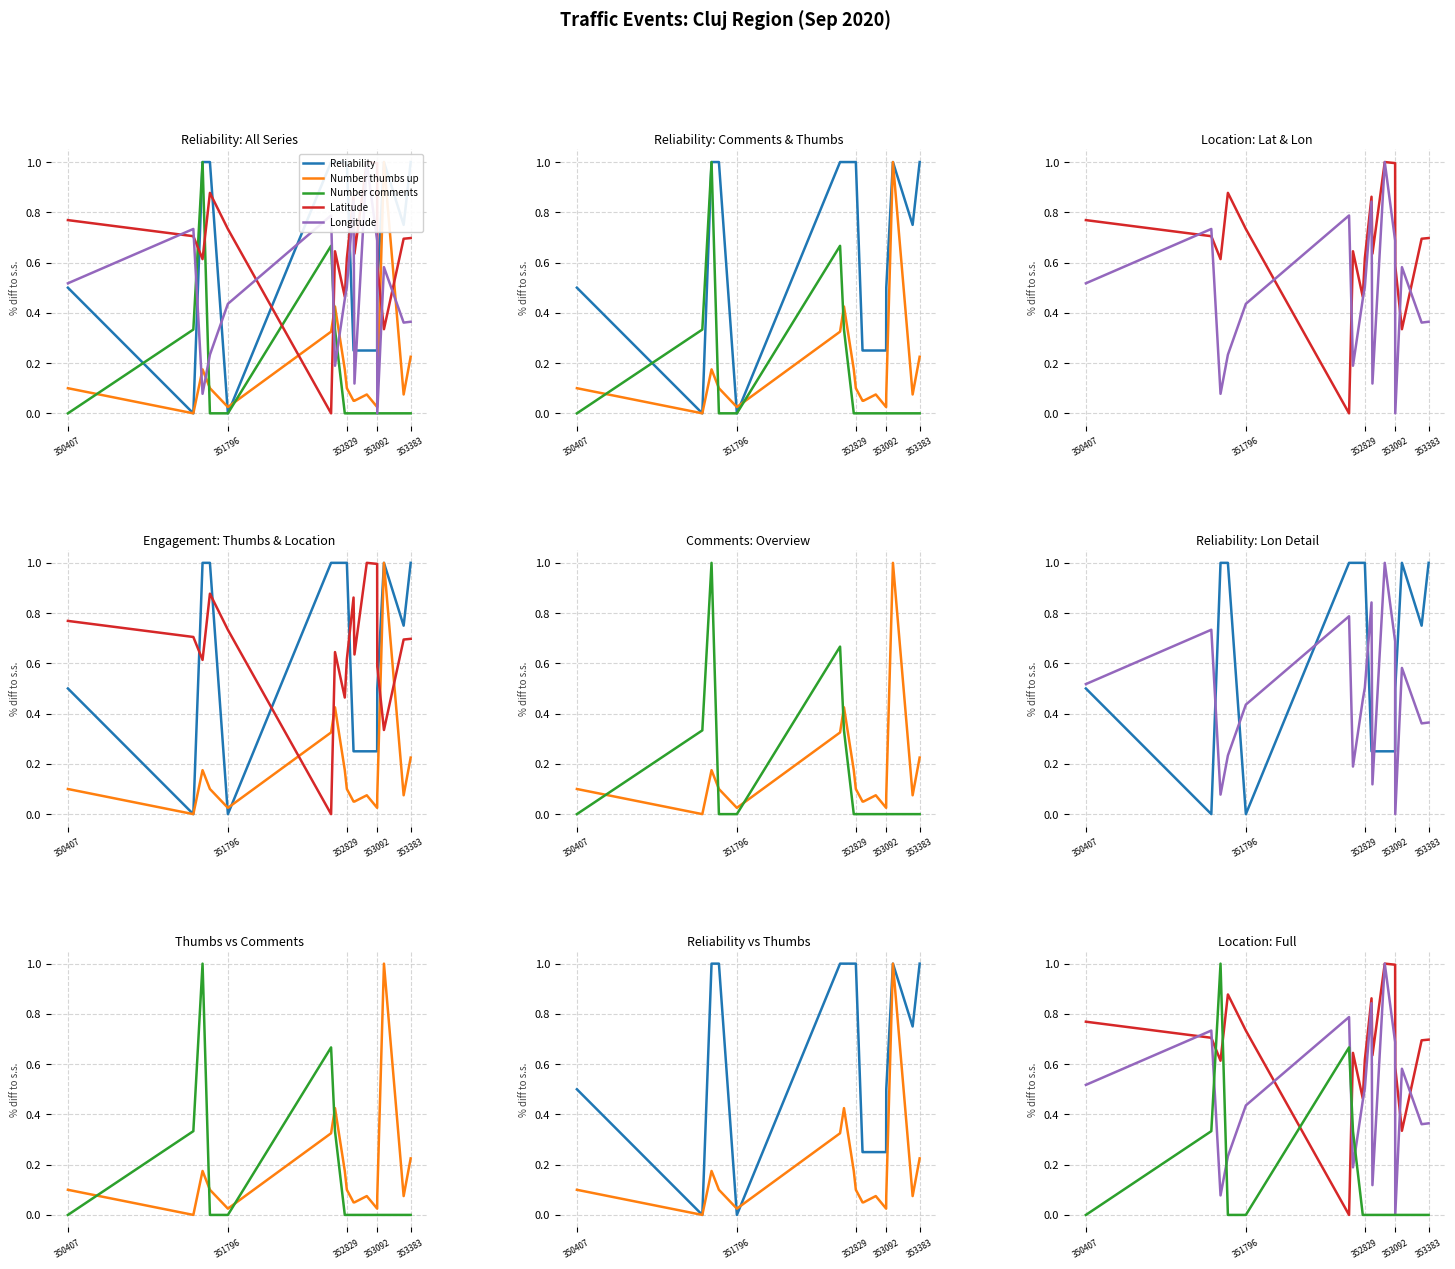

At which category does the chart reach its peak across all series?

352829